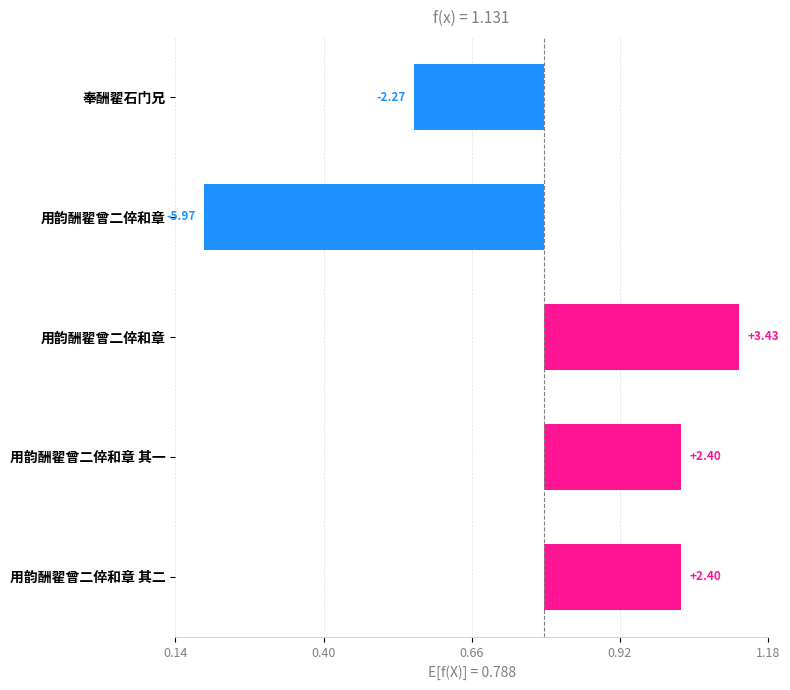

How many categories are shown in the chart?

5